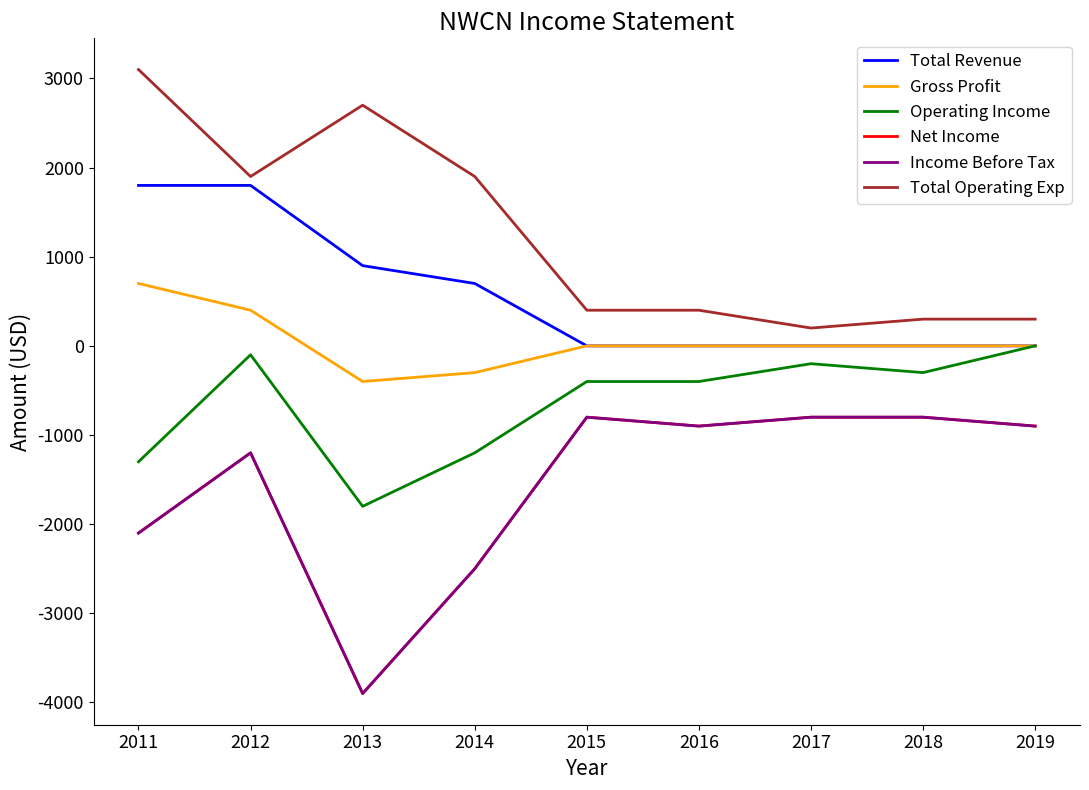

How many lines are shown in the chart?

6